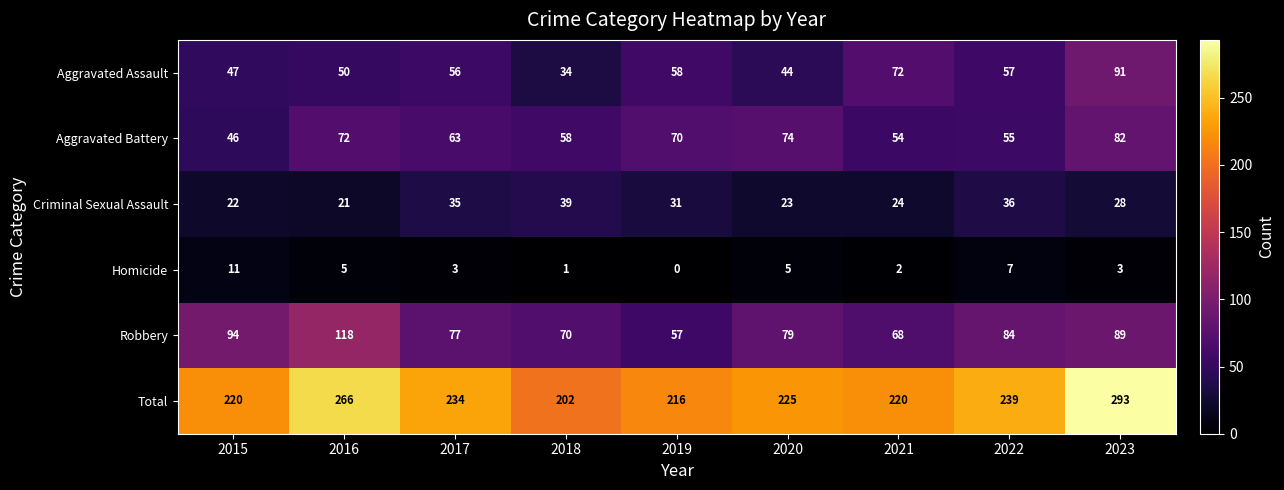

Count the number of data series in this chart.

6